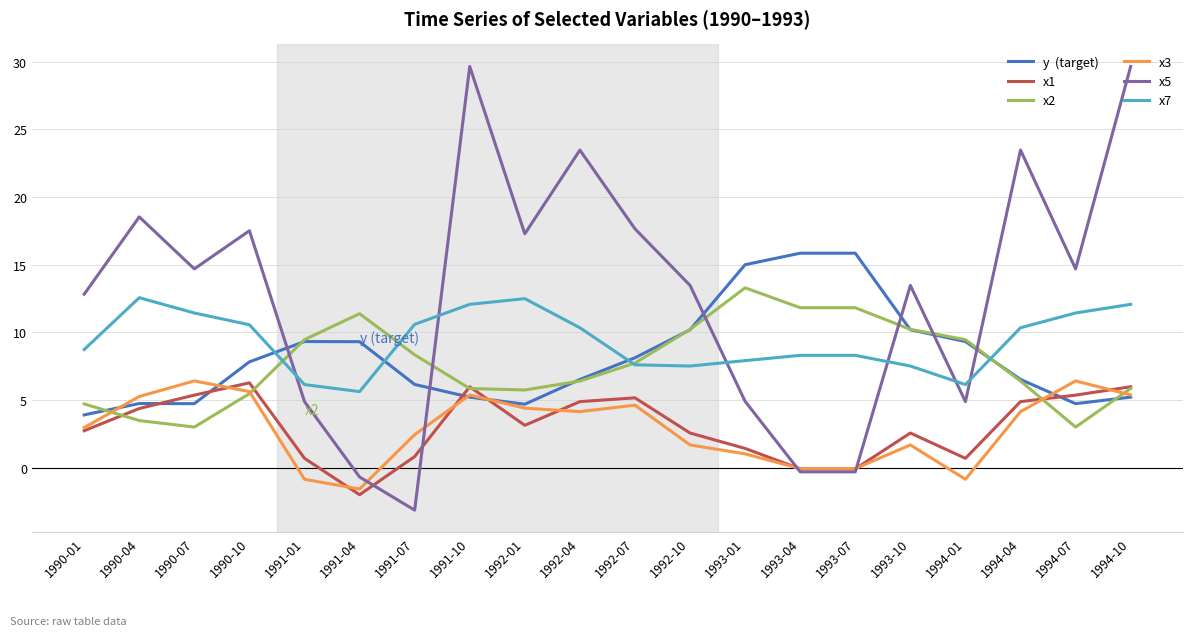

What position from the left is 1992-10?

12